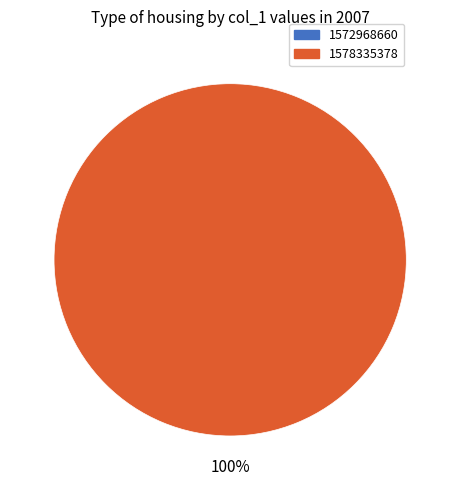

Combined, what portion of the pie is 1572968660 and 1578335378?

100.0%